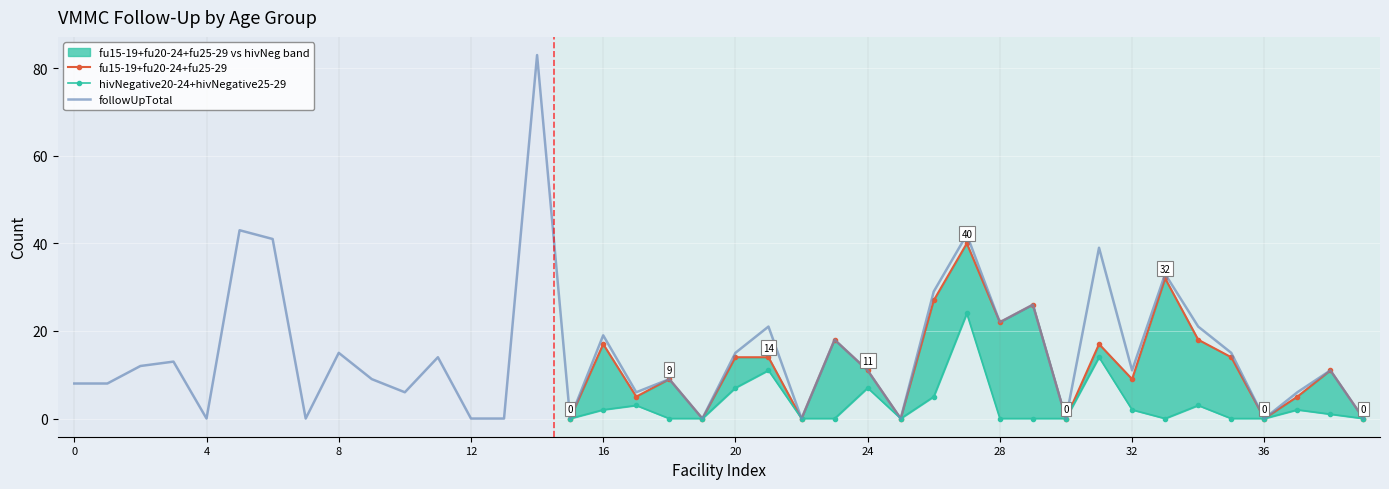

At how many categories does at least one series exceed 47?

1